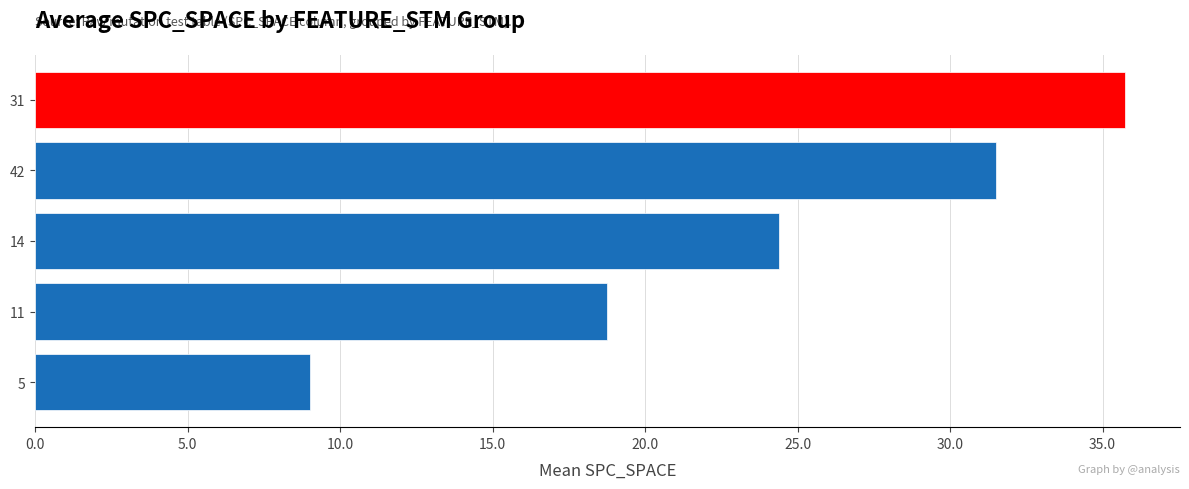

Reading top to bottom, what are all the values shown in this chart?

35.8	31.5	24.4	18.8	9.0